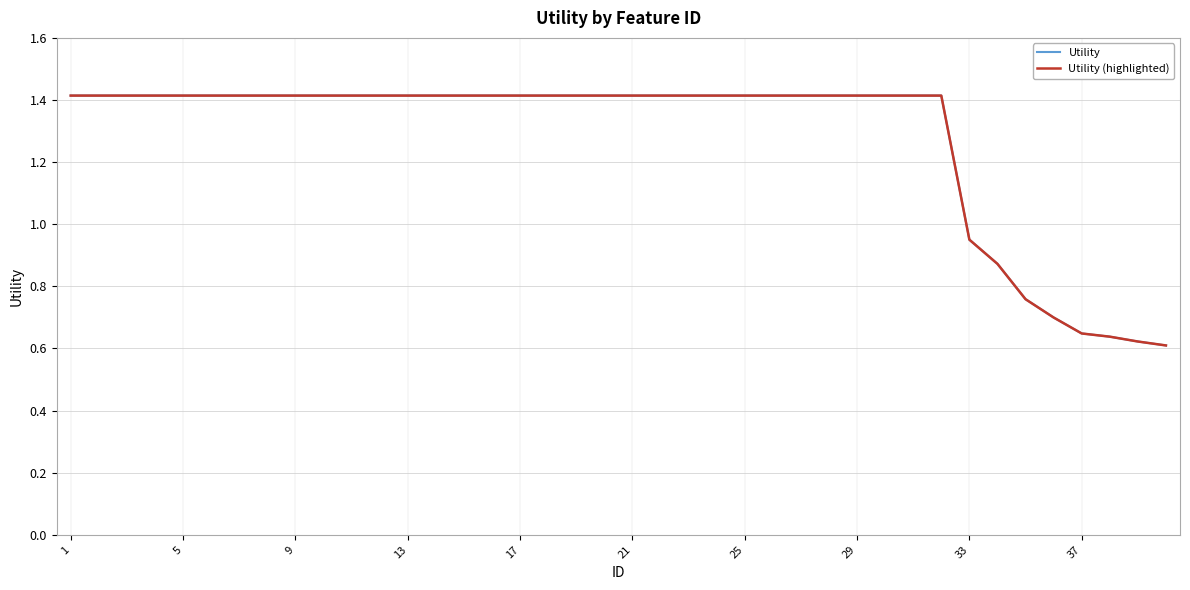

How many lines are shown in the chart?

2